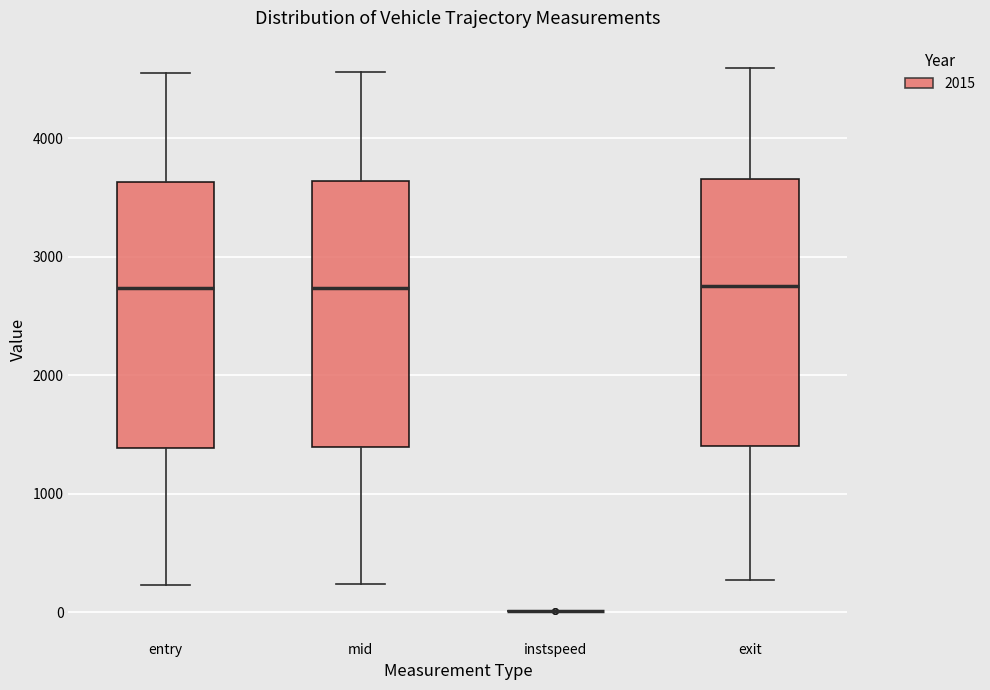

Where does the lower whisker of the box for entry end on the y-axis? The values are not printed on the chart, so give them approximately, as read against the axis.

200